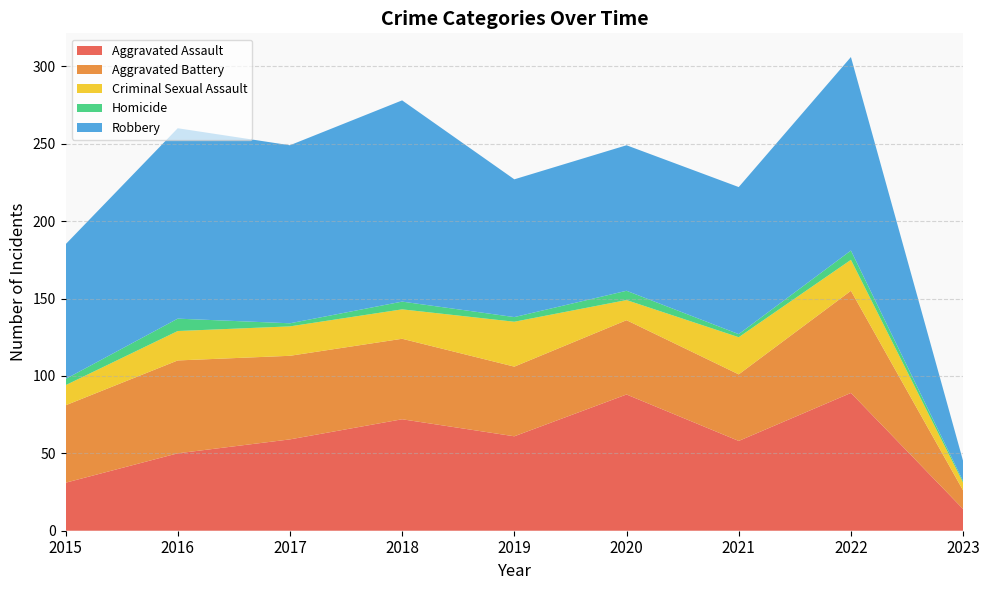

Reading left to right, extract all data points from this chart.

Aggravated Assault: 2015=31	2016=50	2017=59	2018=72	2019=61	2020=88	2021=58	2022=89	2023=14
Aggravated Battery: 2015=50	2016=60	2017=54	2018=52	2019=45	2020=48	2021=43	2022=66	2023=12
Criminal Sexual Assault: 2015=13	2016=19	2017=19	2018=19	2019=29	2020=13	2021=24	2022=20	2023=5
Homicide: 2015=4	2016=8	2017=2	2018=5	2019=3	2020=6	2021=2	2022=6	2023=1
Robbery: 2015=87	2016=123	2017=115	2018=130	2019=89	2020=94	2021=95	2022=125	2023=13